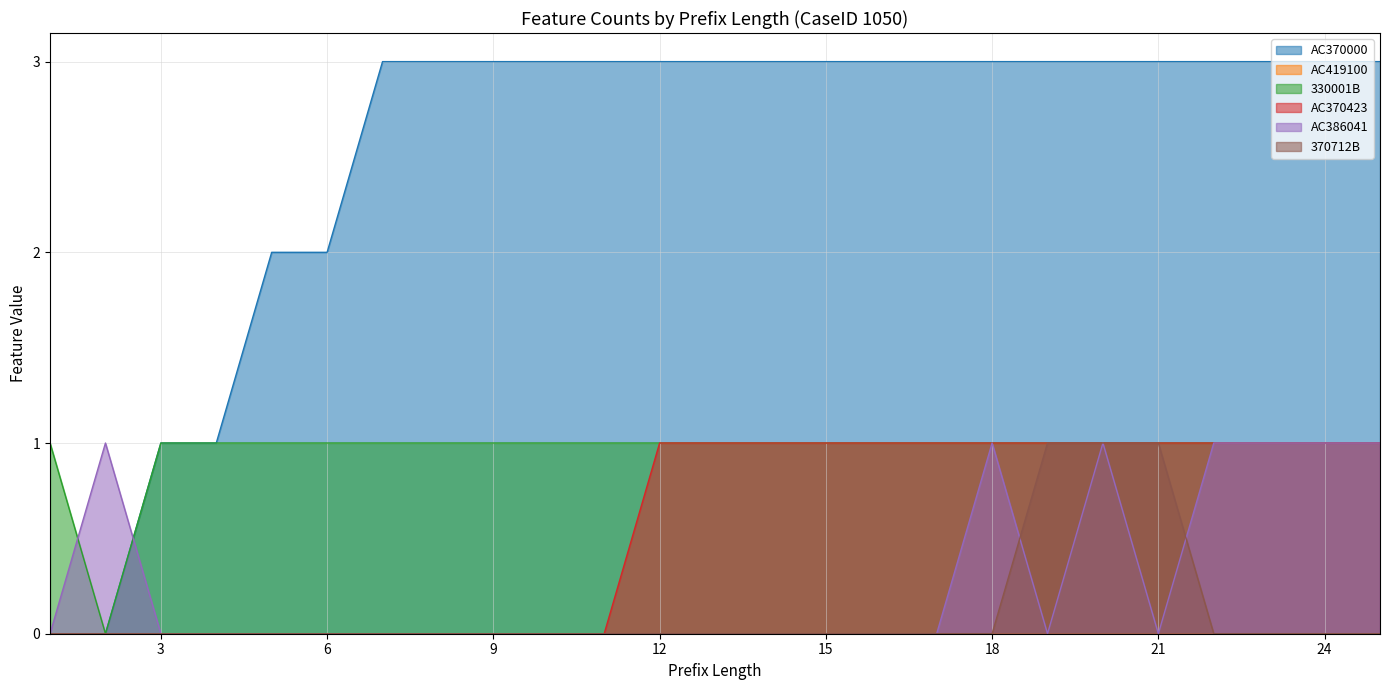

What is the sum of the AC370000 values at 7 and 18?

6